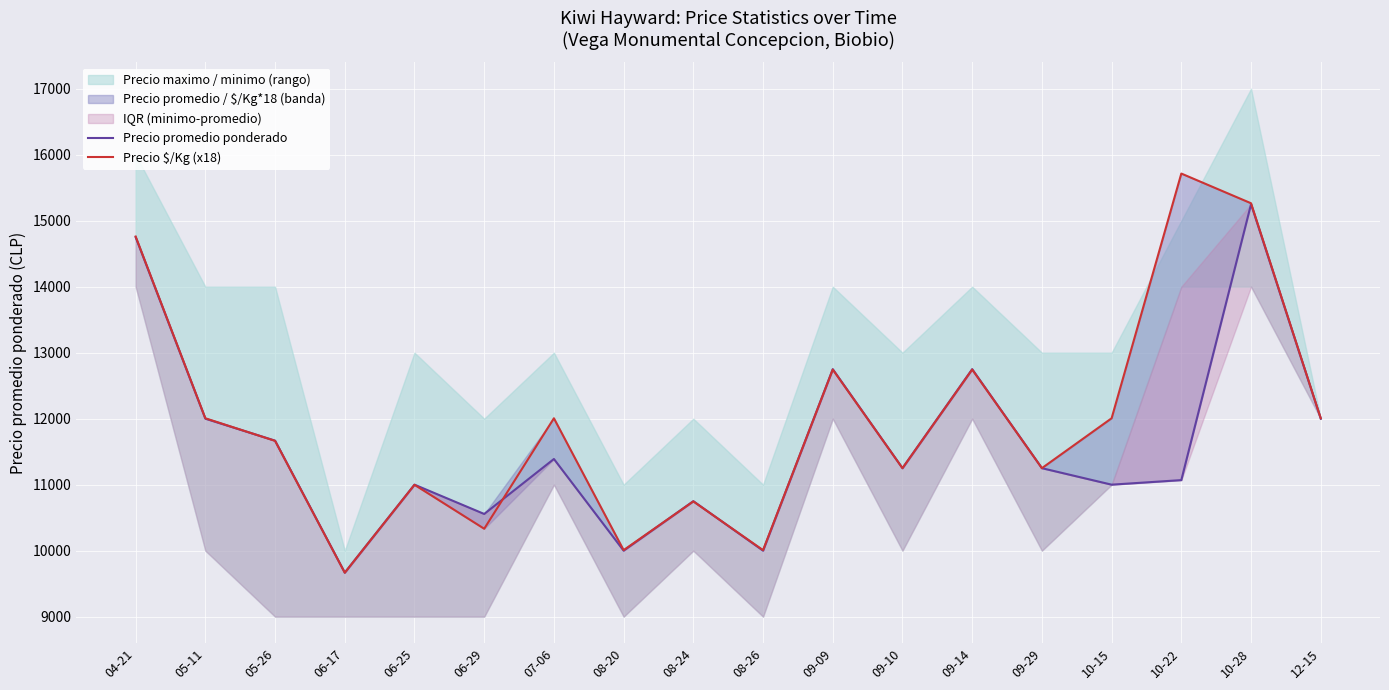

Reading left to right, transcribe all the data shown in this chart.

Precio promedio ponderado: 14750	12000	11667	9667	11000	10556	11389	10000	10750	10000	12750	11250	12750	11250	11000	11069	15250	12000
Precio $/Kg (x18): 14760	12006	11664	9666	10998	10332	12006	10008	10746	10008	12744	11250	12744	11250	12006	15714	15264	12006